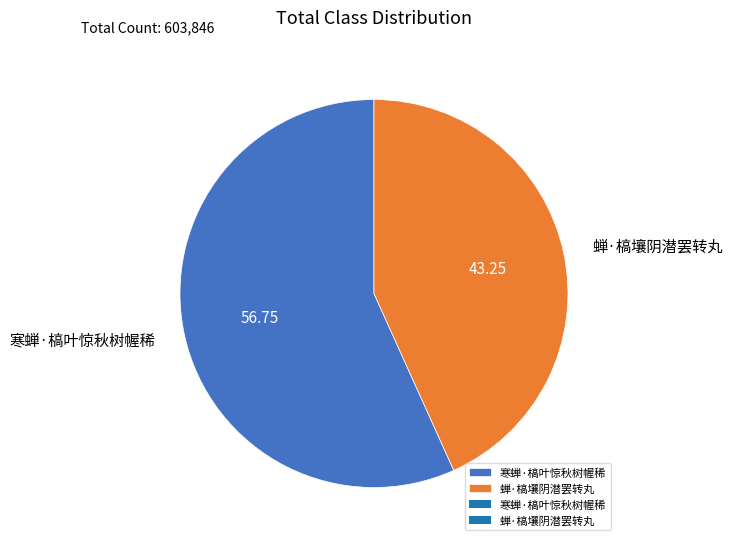

Approximately how many times larger is the value at 蝉·槁壤阴潜罢转丸 compared to 寒蝉·槁叶惊秋树幄稀?

0.8